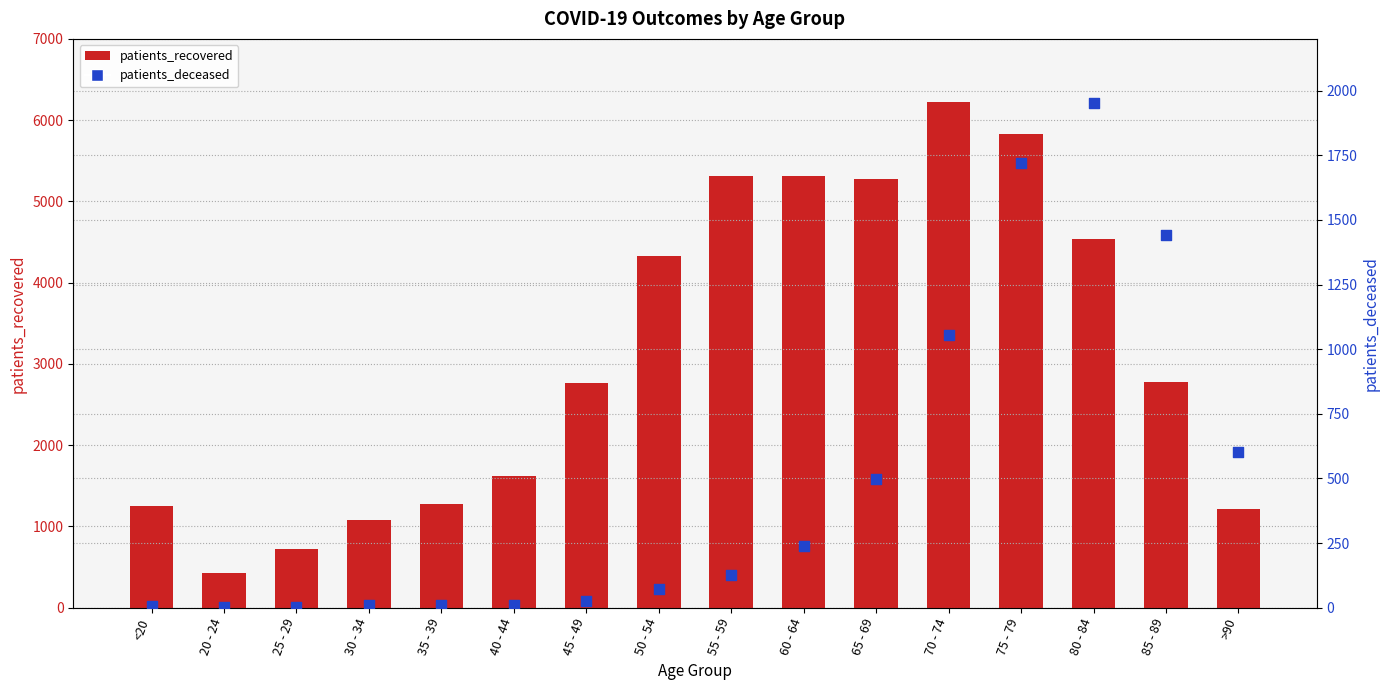

At which category is the sum across all series the highest?

75 - 79